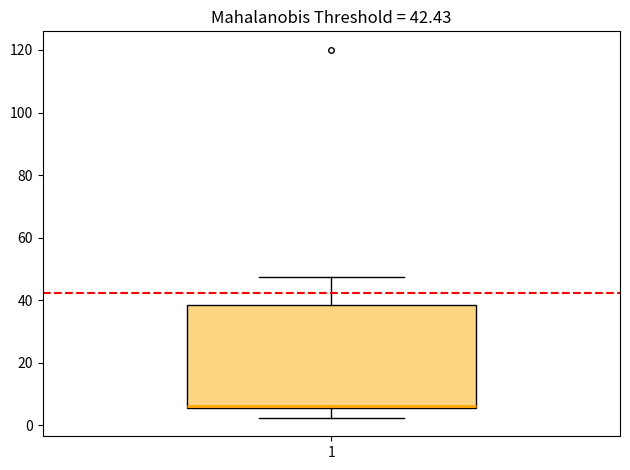

Read this box plot against the y-axis: the position of the median line, the range covered by the box, and the ends of both whiskers. The values are not printed on the chart, so give them approximately, as read against the axis.

median 6, box 6 to 38, whiskers 2 to 48